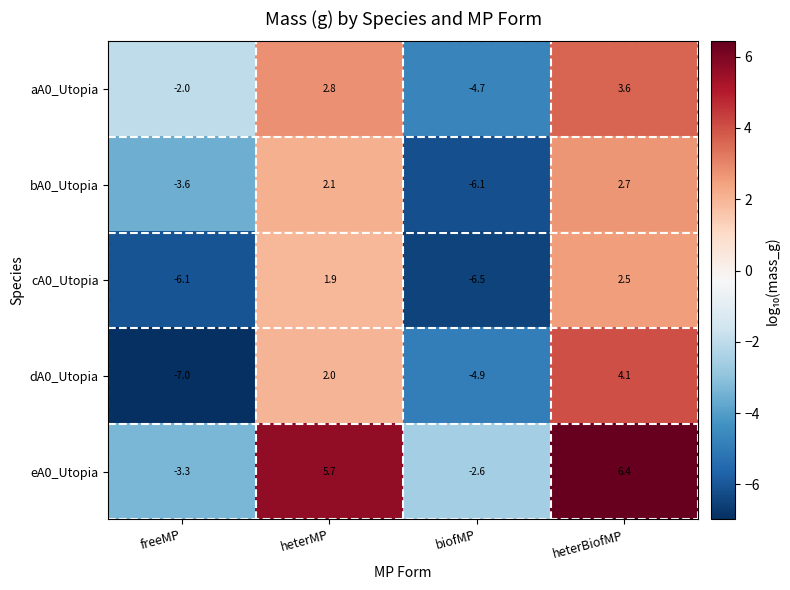

Reading right to left, transcribe all the data shown in this chart.

aA0_Utopia: 3.6	-4.7	2.8	-2.0
bA0_Utopia: 2.7	-6.1	2.1	-3.6
cA0_Utopia: 2.5	-6.5	1.9	-6.1
dA0_Utopia: 4.1	-4.9	2.0	-7.0
eA0_Utopia: 6.4	-2.6	5.7	-3.3